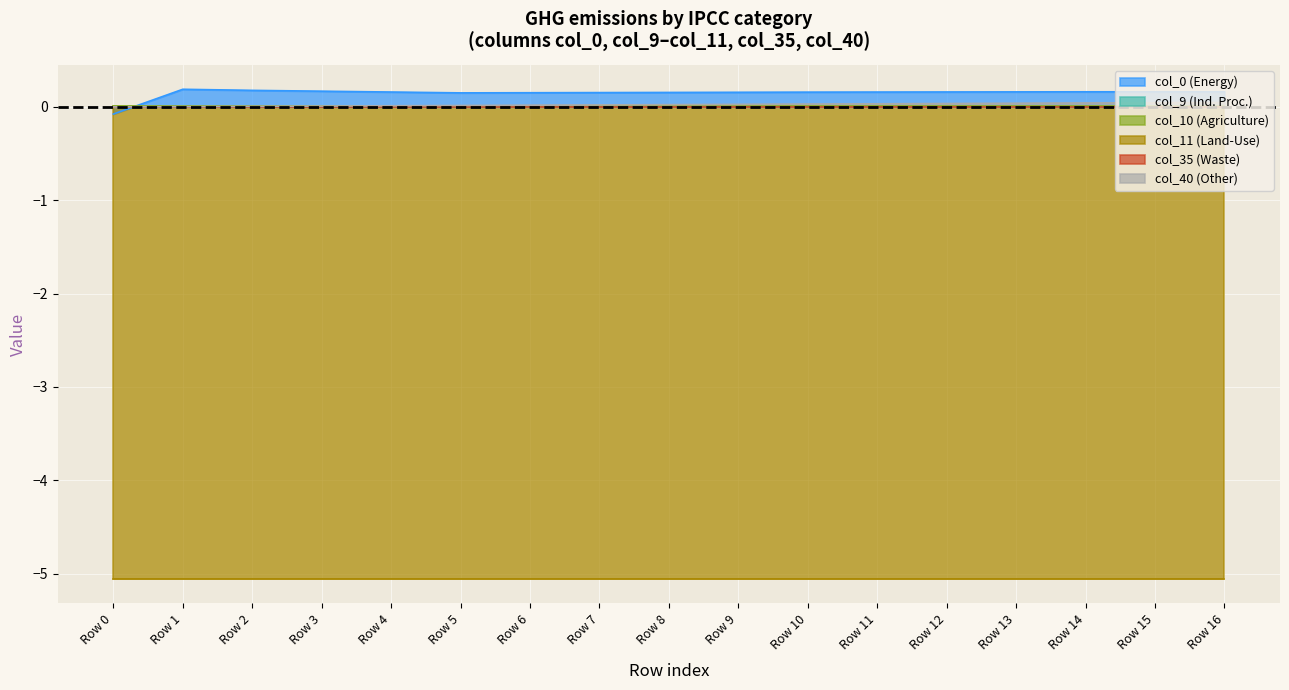

Reading left to right, transcribe all the data shown in this chart.

col_40: 0.0	0.0	0.0	0.0	0.0	0.0	0.0	0.0	0.0	0.0	0.0	0.0	0.0	0.0	0.0	0.0	0.0
col_9: 0.0	0.0	0.0	0.0	0.0	0.0	0.0	0.0	0.0	0.0	0.0	0.0	0.0	0.0	0.0	0.0	0.0
col_10: 0.0	0.0	0.0	0.0	0.0	0.0	0.0	0.0	0.0	0.0	0.0	0.0	0.0	0.0	0.0	0.0	0.0
col_11: -5.1	-5.1	-5.1	-5.1	-5.1	-5.1	-5.1	-5.1	-5.1	-5.1	-5.1	-5.1	-5.1	-5.1	-5.1	-5.1	-5.1
col_35: 0.0	0.0	0.0	0.0	0.0	0.0	0.0	0.0	0.0	0.0	0.0	0.0	0.0	0.0	0.0	0.0	0.0
col_0: -0.1	0.2	0.2	0.2	0.2	0.2	0.2	0.2	0.2	0.2	0.2	0.2	0.2	0.2	0.2	0.2	0.2